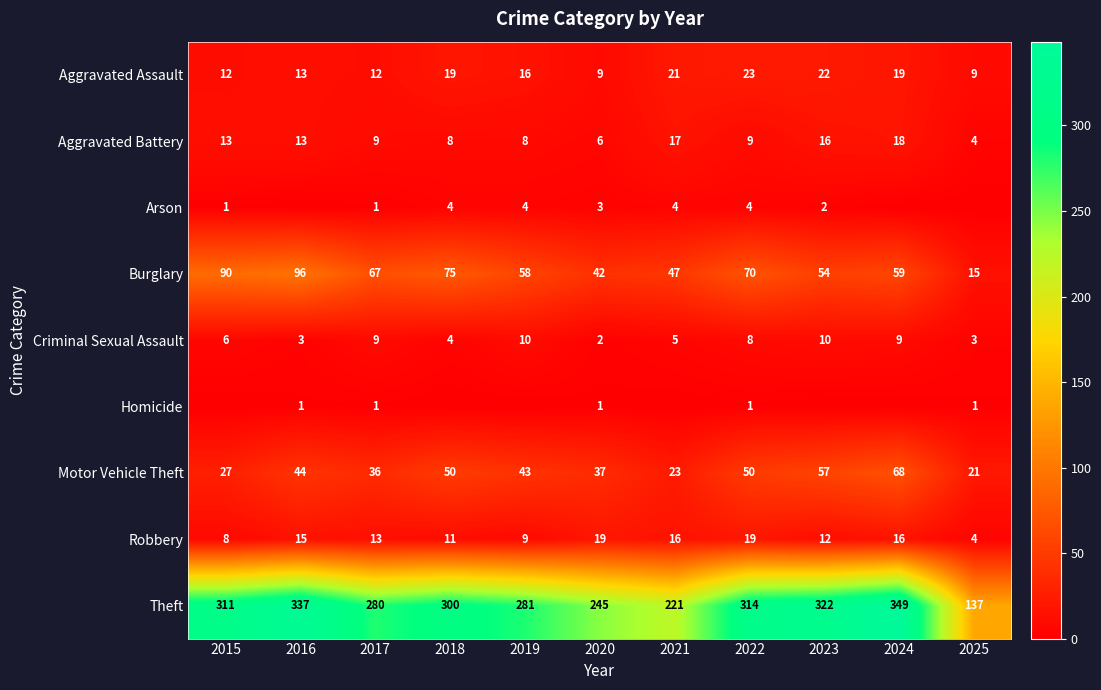

What is the approximate value of Criminal Sexual Assault at 2024?

9